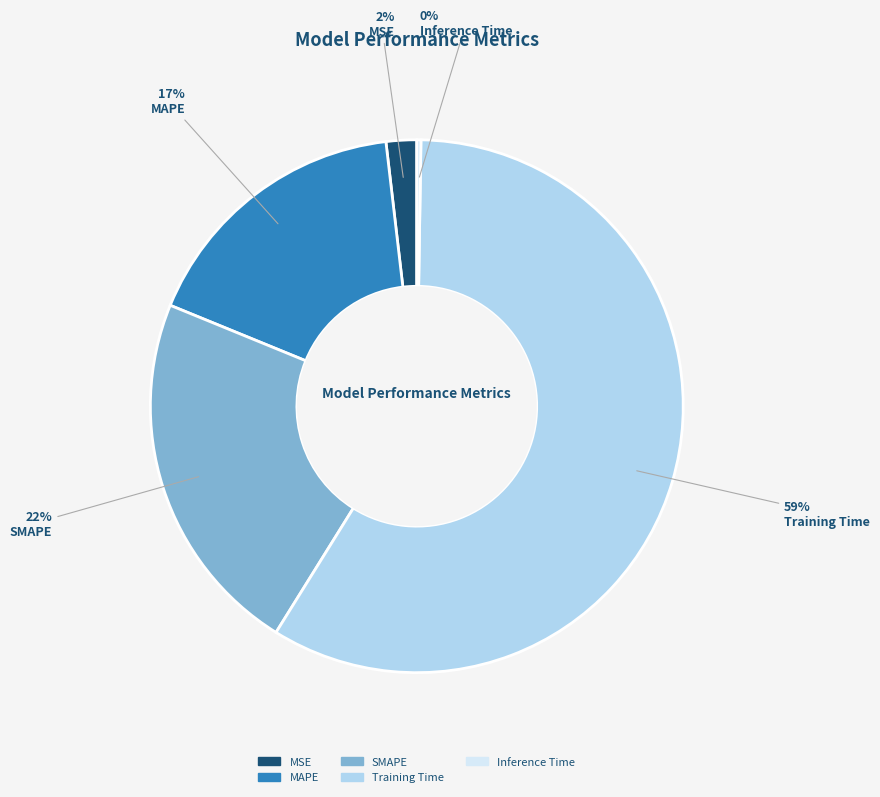

Is there a majority slice in this chart?

Yes